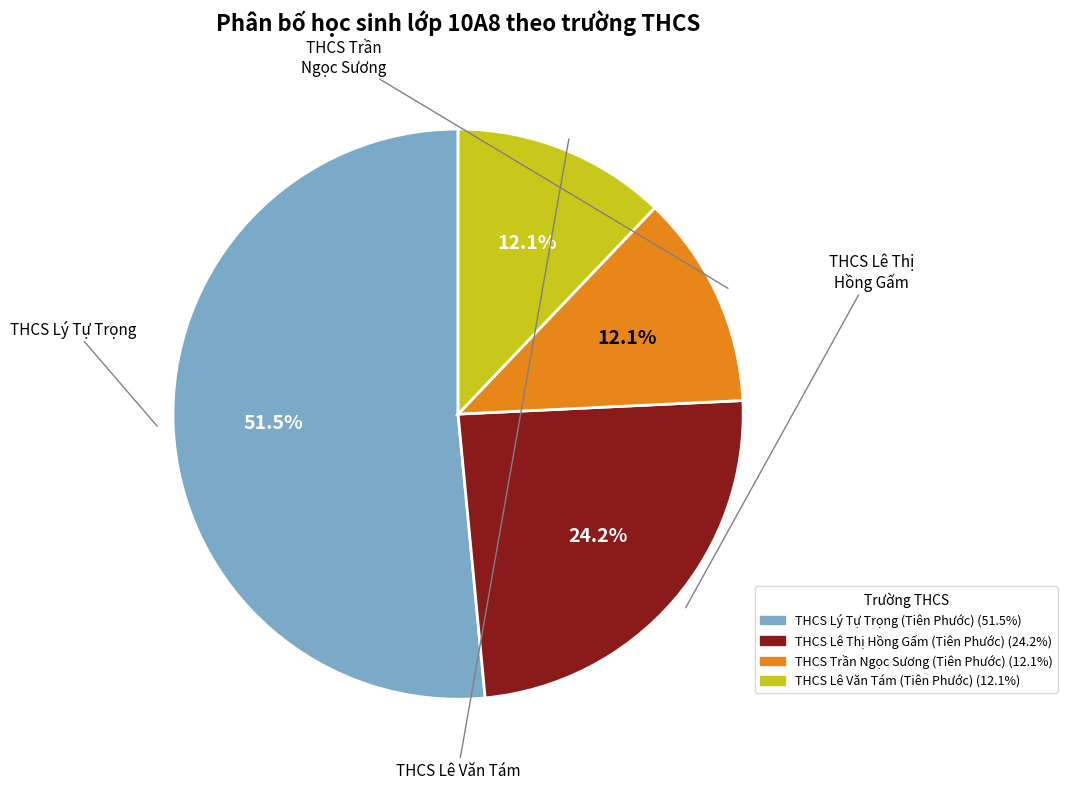

Is the sum of THCS Lê Thị Hồng Gấm (Tiên Phước) and THCS Lê Văn Tám (Tiên Phước) greater than half?

No